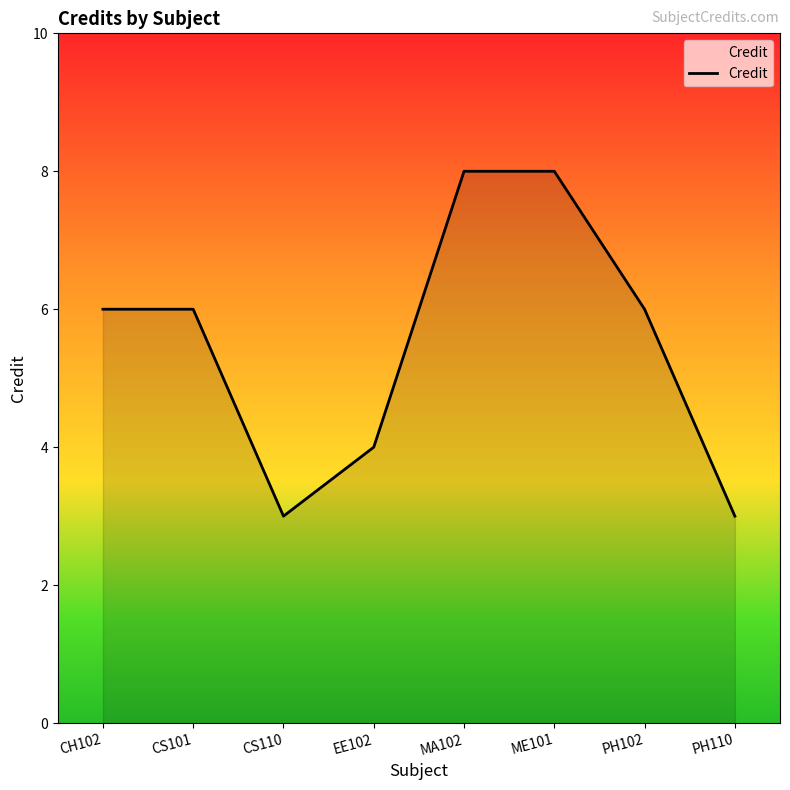

Reading left to right, extract all data points from this chart.

CH102=6	CS101=6	CS110=3	EE102=4	MA102=8	ME101=8	PH102=6	PH110=3